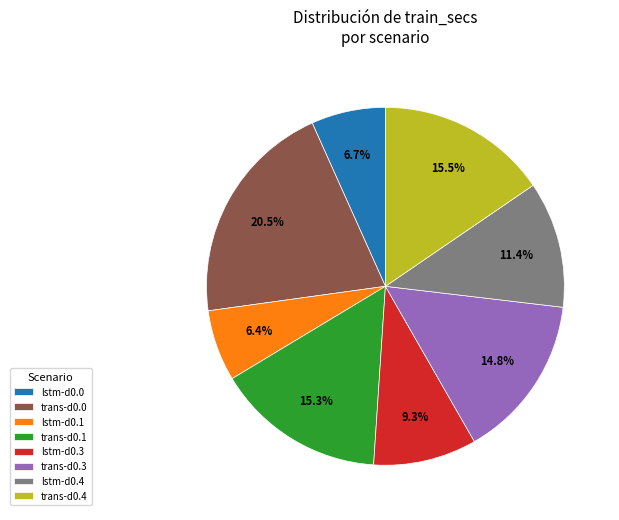

What is the largest slice in the pie chart?

trans-d0.0